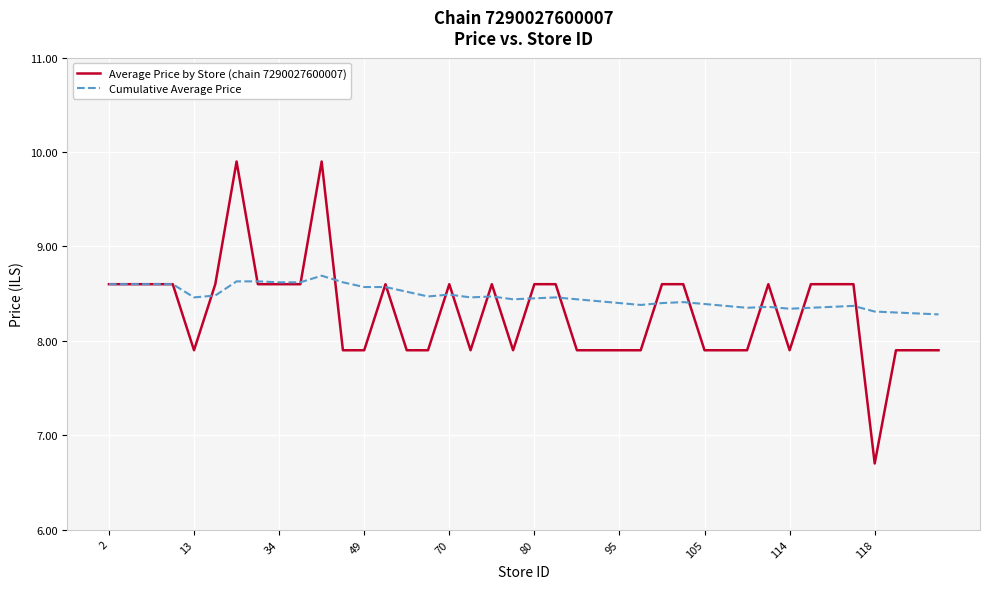

Which series has the widest spread of values?

Average Price by Store (chain 7290027600007)